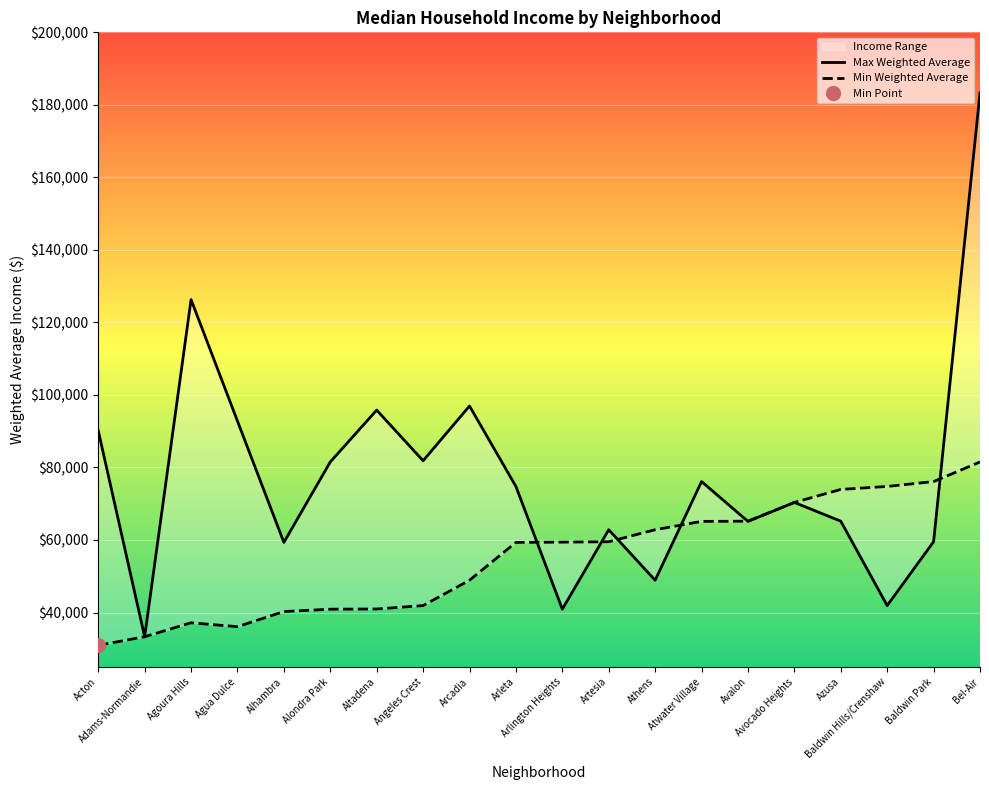

What is the sum of all Min Weighted Average values?

1098696